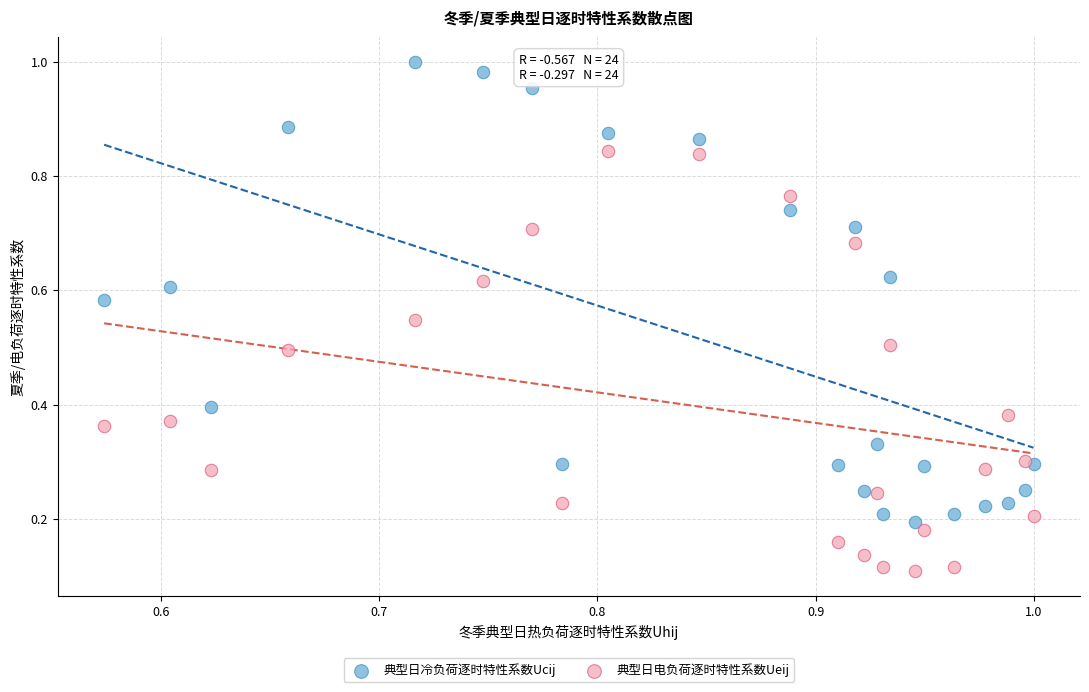

Which series reaches the maximum Y coordinate?

典型日冷负荷逐时特性系数Ucij